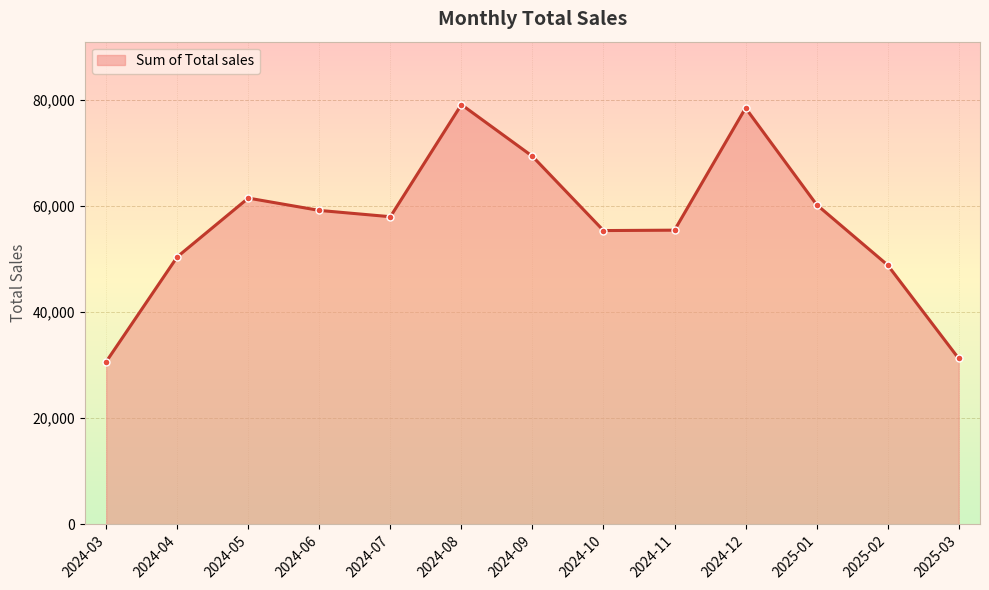

What is the label of the 12th point from the left?

2025-02